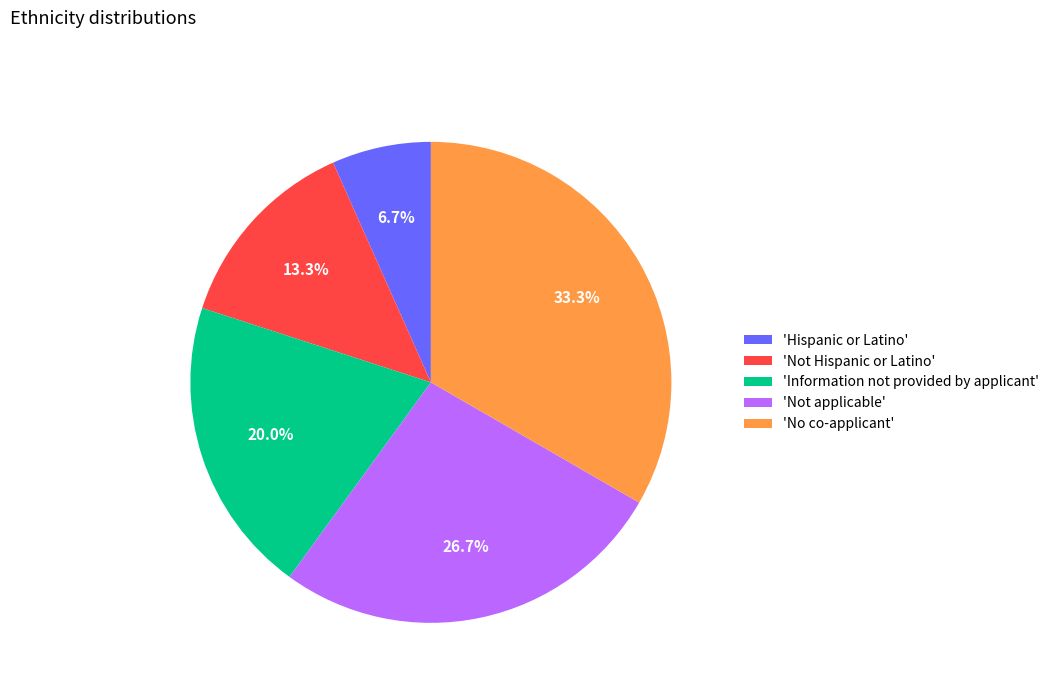

Count the number of slices in the pie.

5